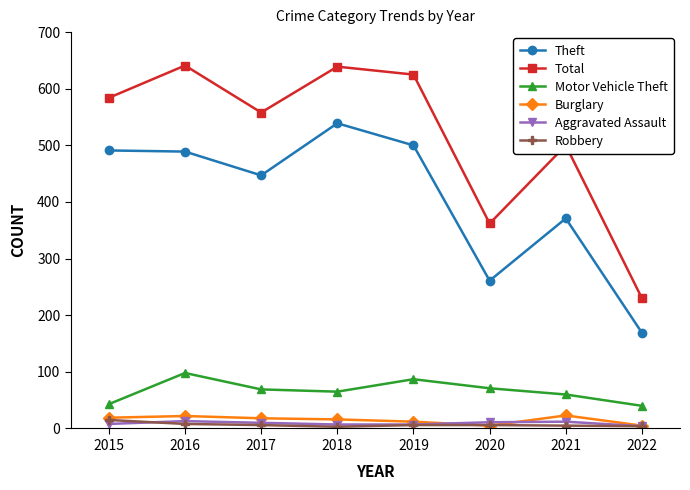

What is the difference between the second highest and minimum values in the Robbery series?

5